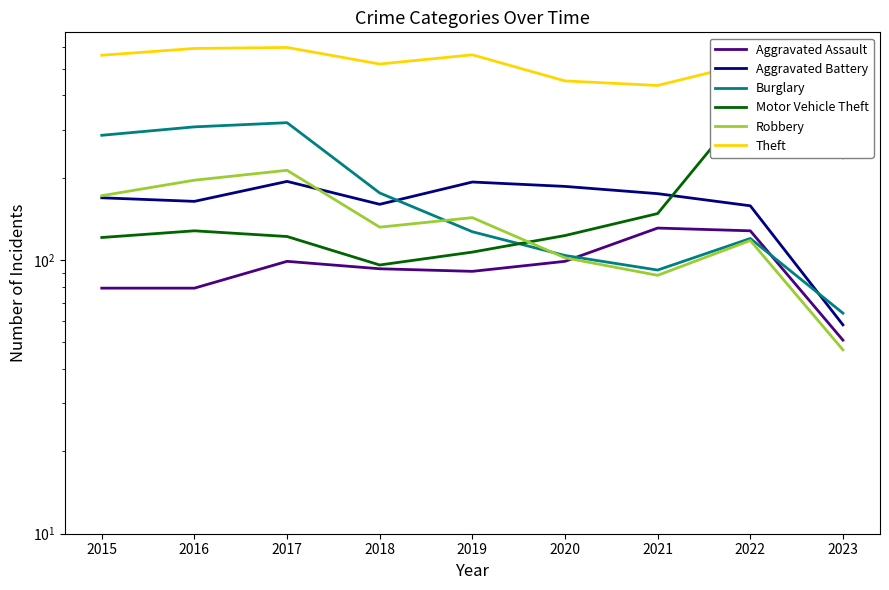

True or false: Aggravated Assault and Burglary intersect in this chart.

True